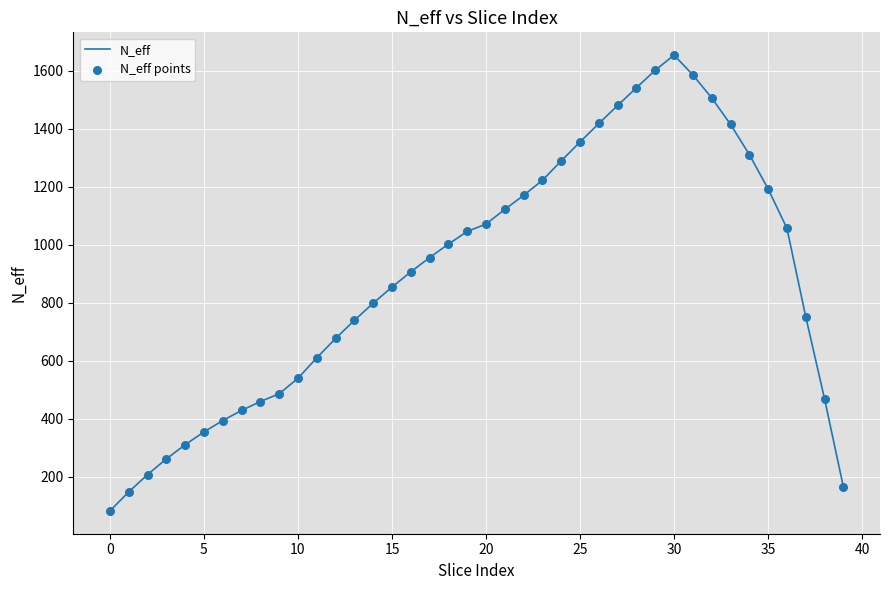

What is the minimum value shown in the chart?

82.8